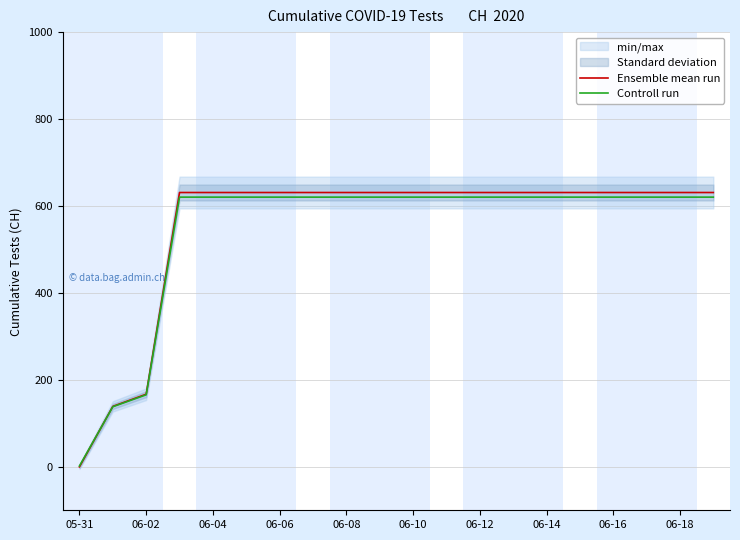

Which category has the lowest value in the Ensemble mean run series?

05-31